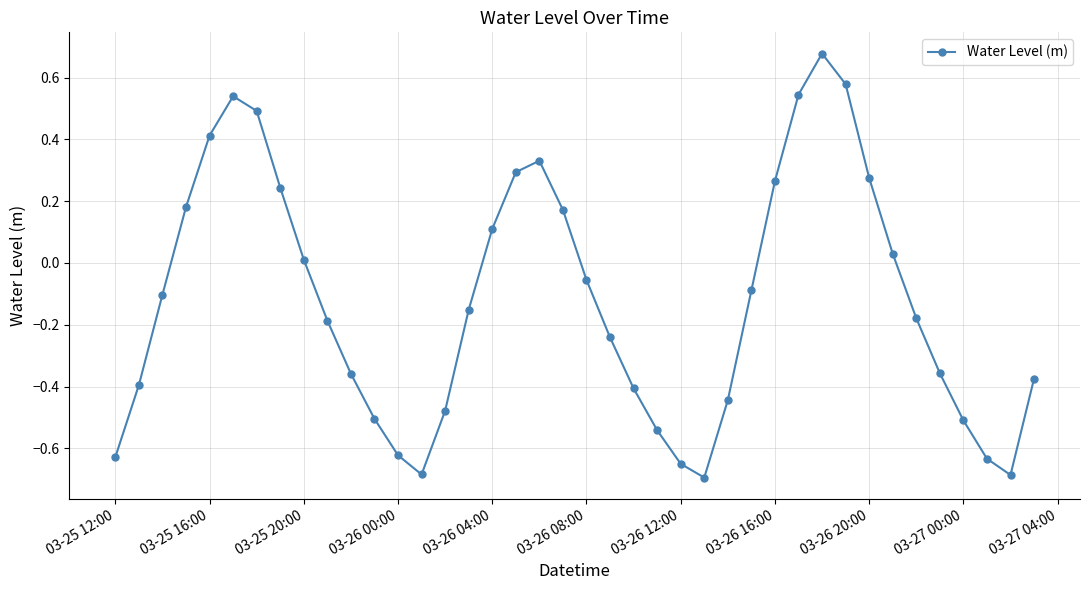

How many interior local valleys (lower than both neighbors) does the data have?

3